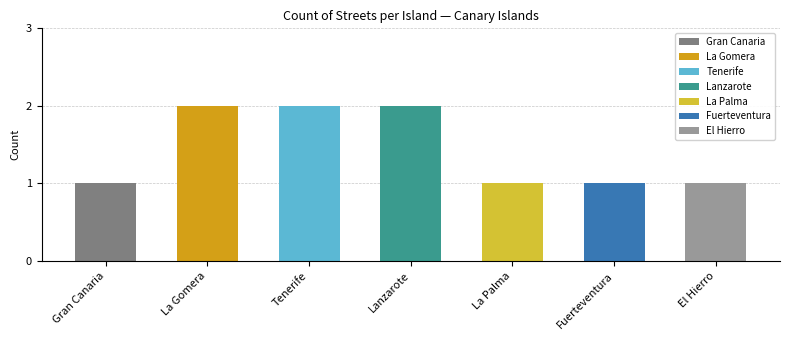

What is the maximum value shown in the chart?

2